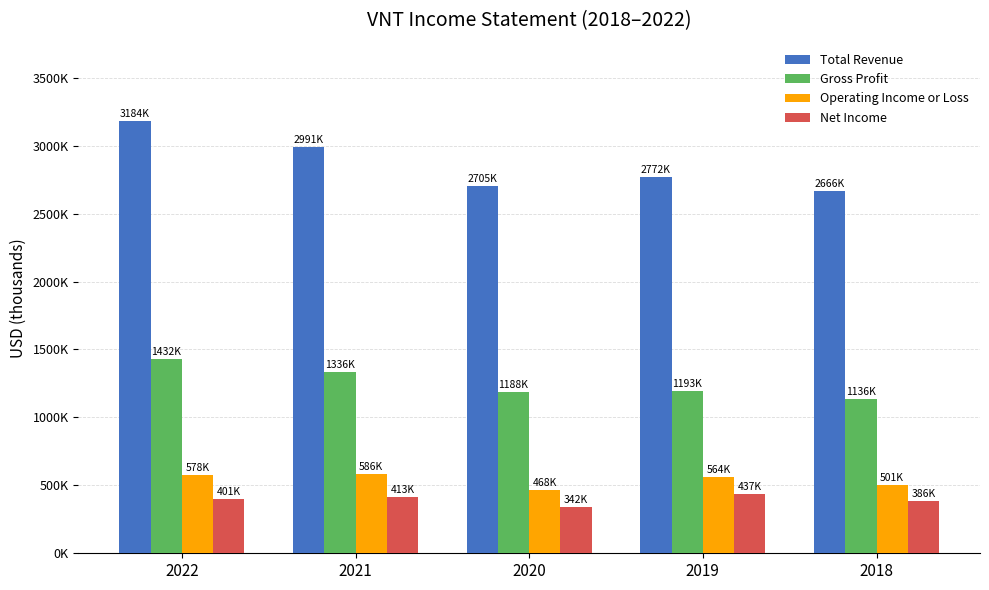

The Net Income series shows 386500 at 2018. True or false?

True